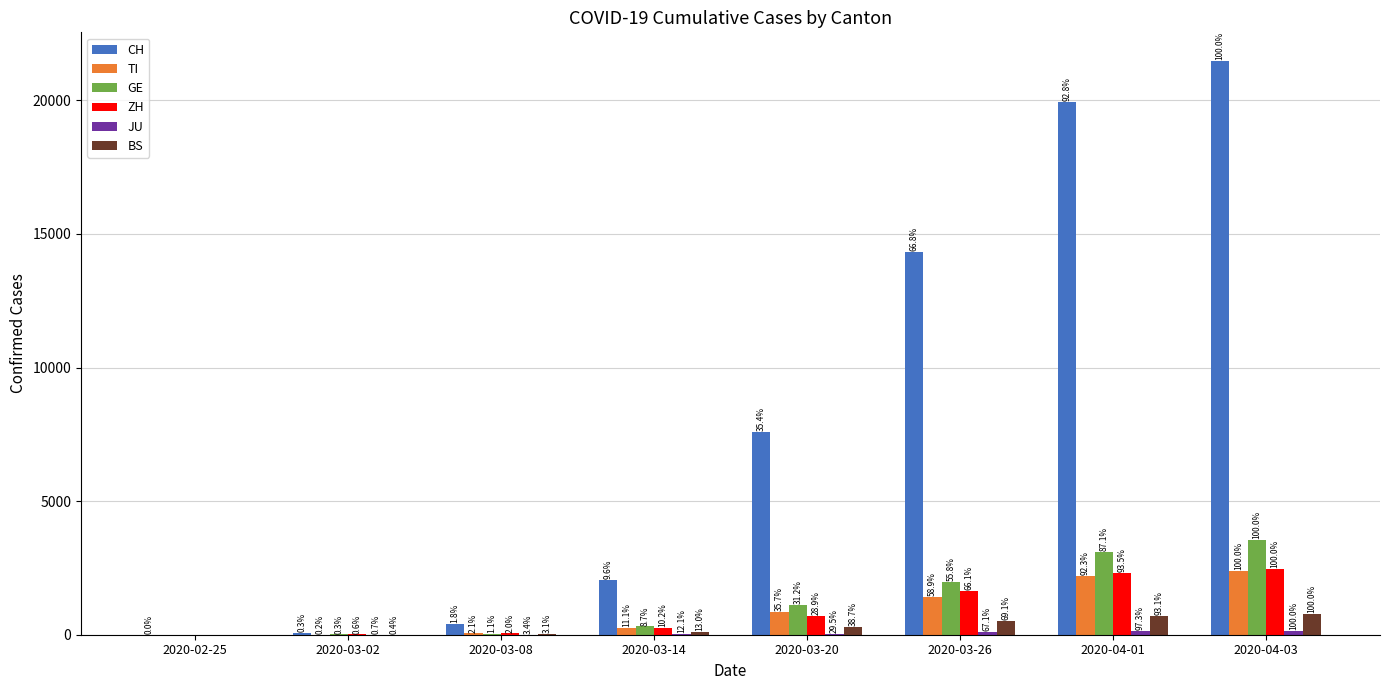

The CH series shows 61 at 2020-03-02. True or false?

True